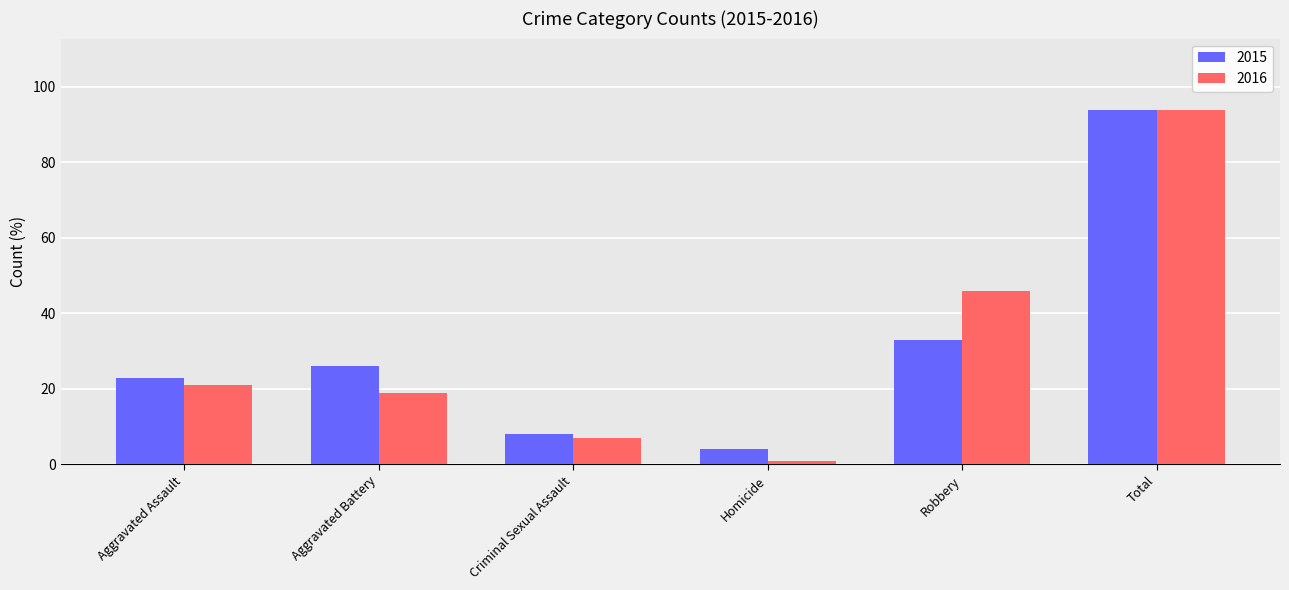

How many bars are there in each group?

2